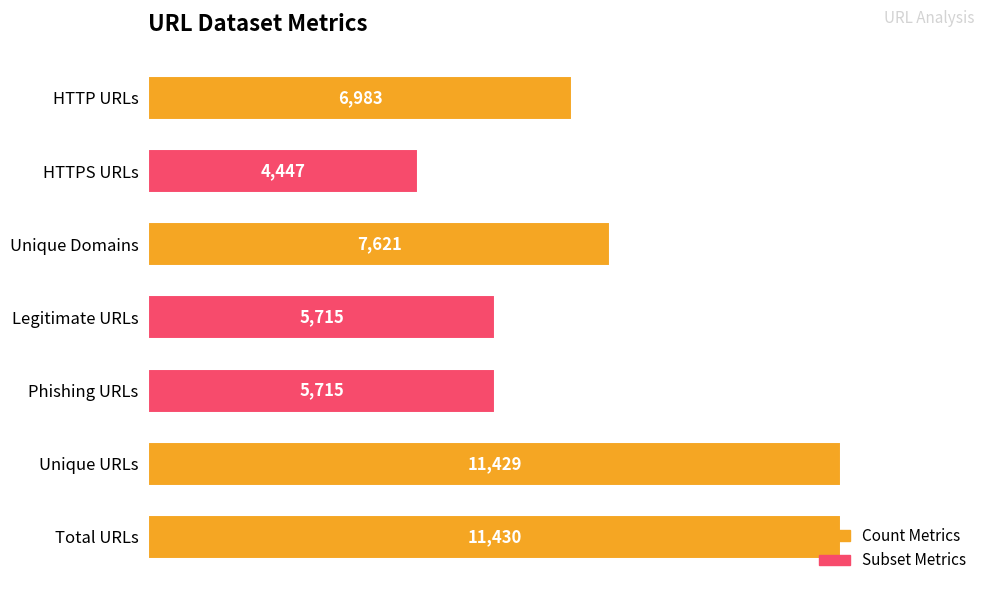

Is it true that the value at HTTP URLs is 6983?

True